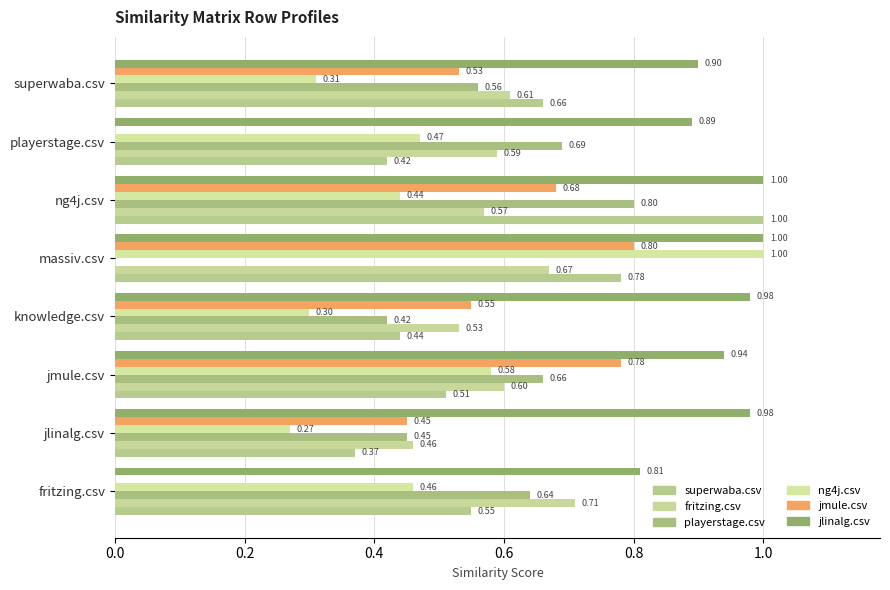

Count the number of categories in the chart.

8